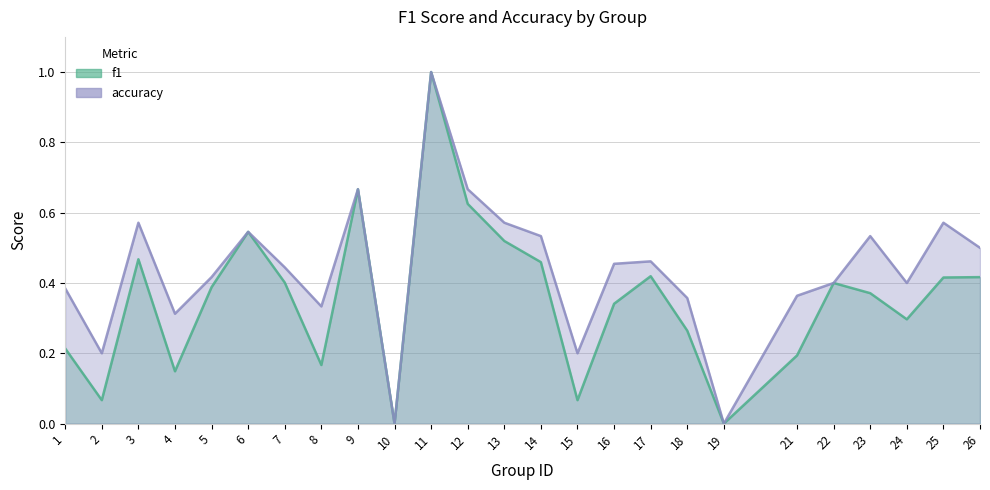

List the series in order of their peak value, highest first.

f1, accuracy